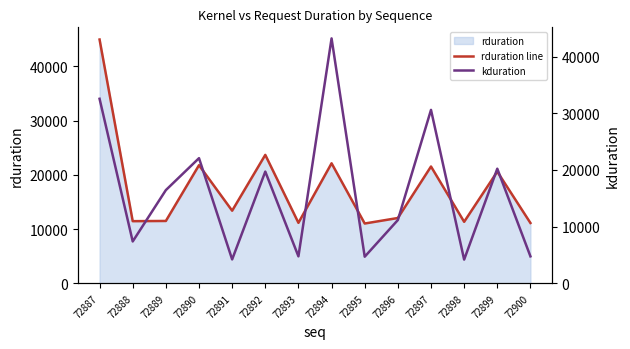

What is the value of the kduration point at the 3rd from the left?

16448